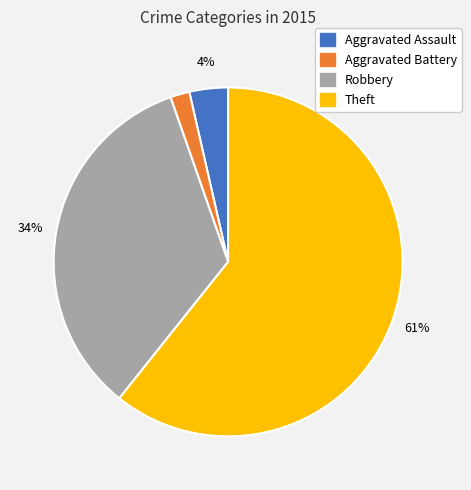

To the nearest percent, what portion does Robbery represent?

34%